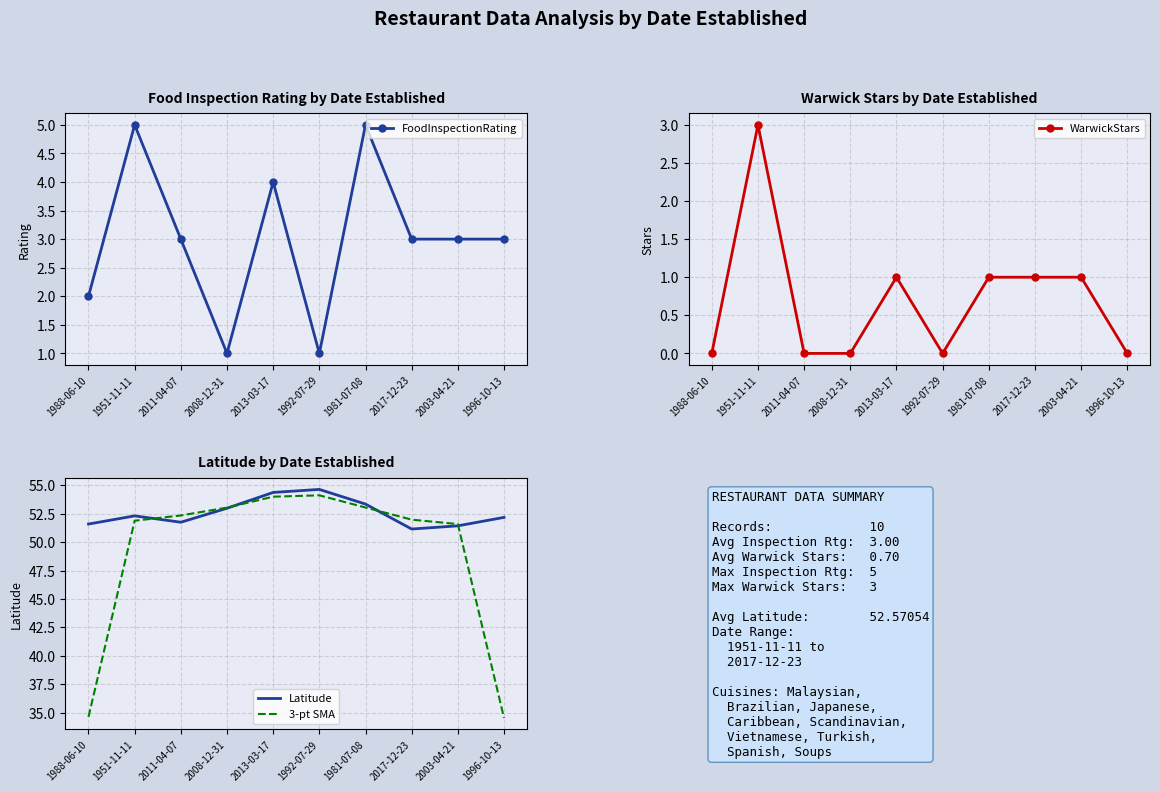

The 3-pt SMA series shows 34.5 at 1996-10-13. True or false?

True